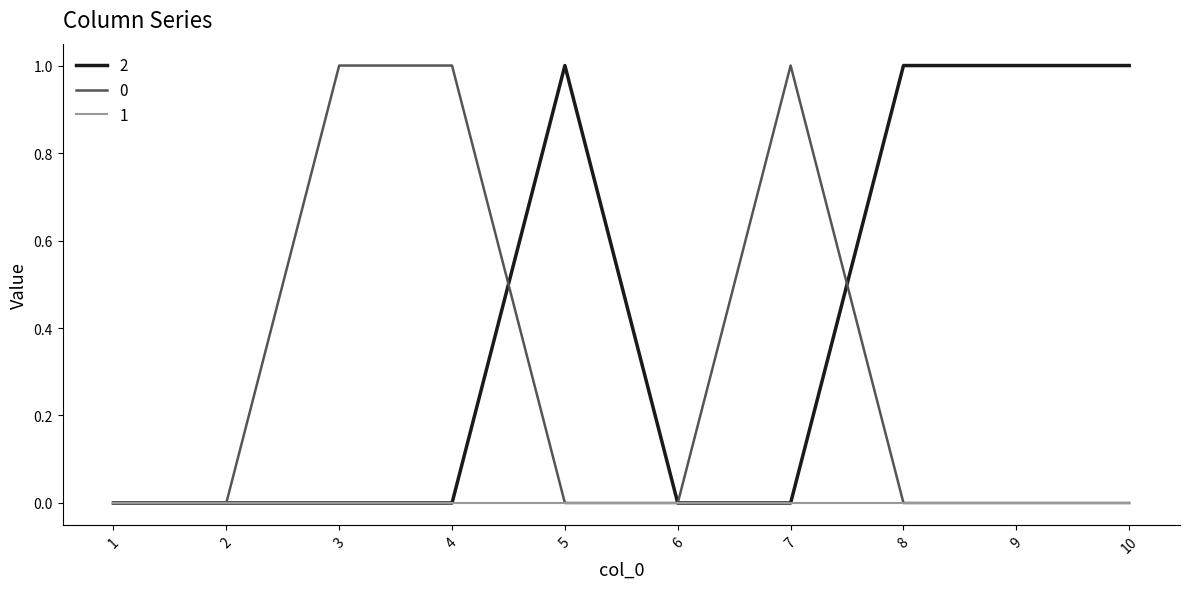

How many lines are shown in the chart?

3